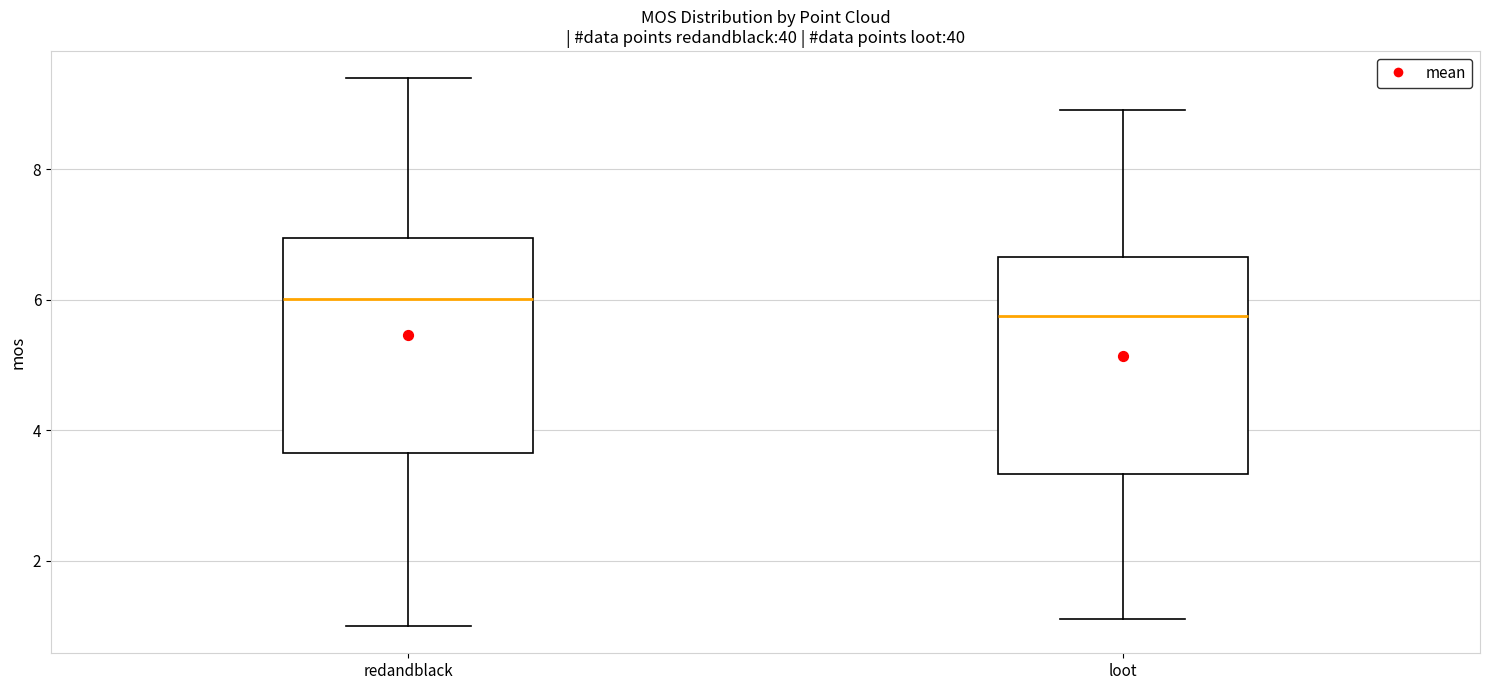

Where does the median line of the box for redandblack sit on the y-axis? The values are not printed on the chart, so give them approximately, as read against the axis.

6.0